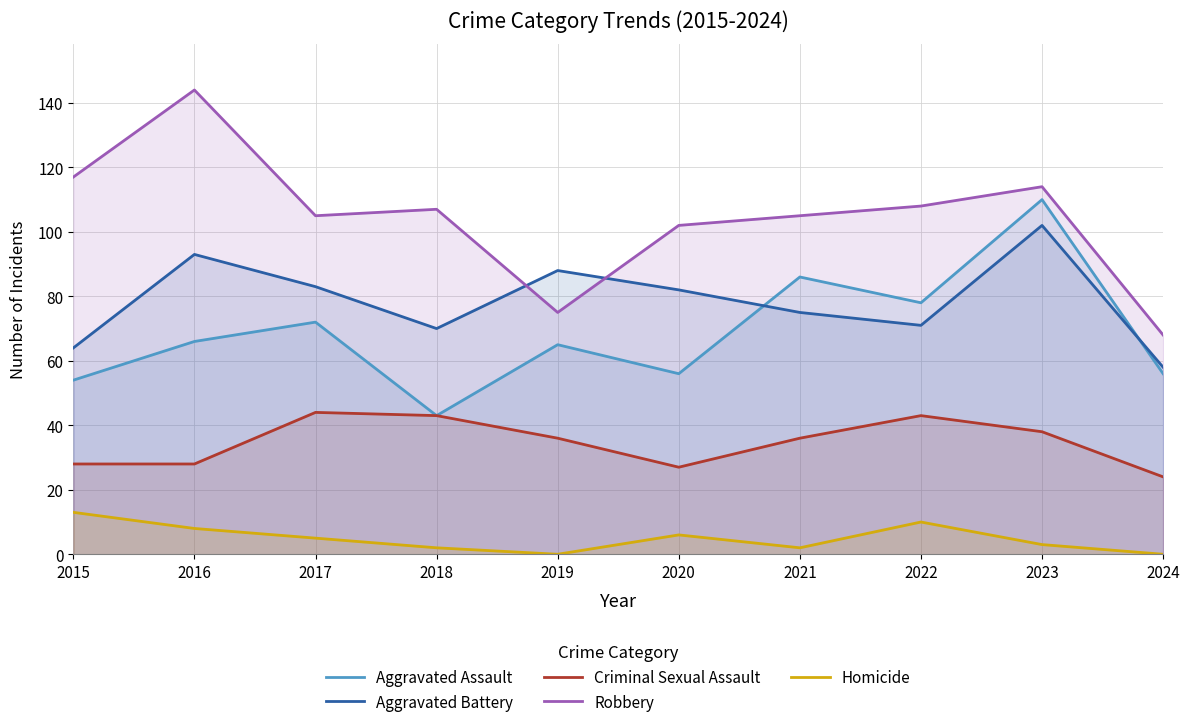

True or false: Aggravated Assault and Robbery intersect in this chart.

False